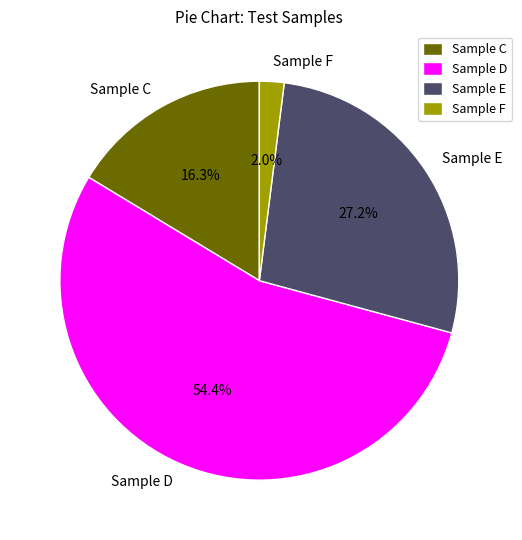

Approximately how many times larger is the value at Sample C compared to Sample E?

0.6